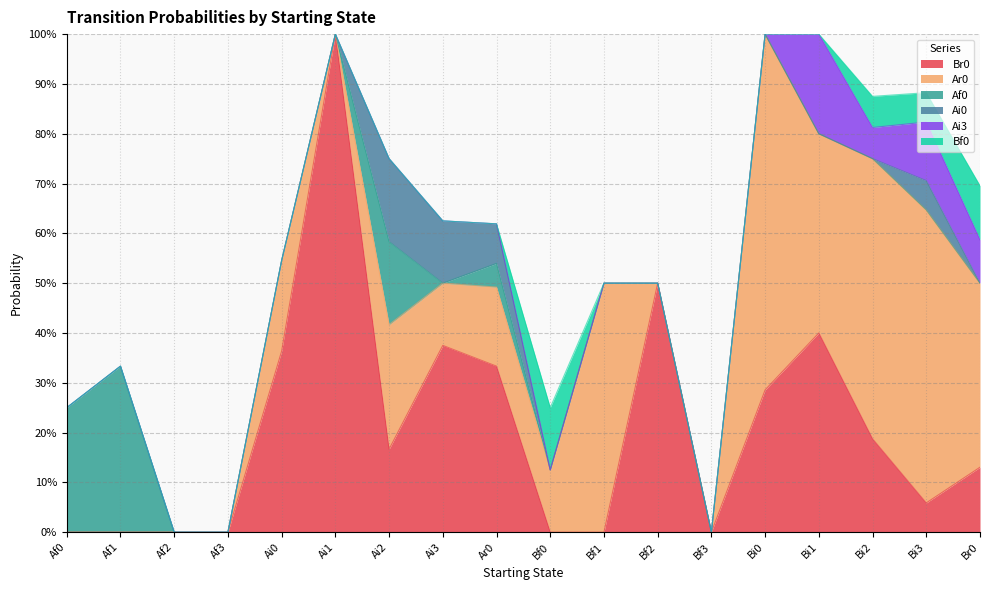

Reading left to right, what are all the values shown in this chart?

Br0: 0.0	0.0	0.0	0.0	0.4	1.0	0.2	0.4	0.3	0.0	0.0	0.5	0.0	0.3	0.4	0.2	0.1	0.1
Ar0: 0.0	0.0	0.0	0.0	0.2	0.0	0.2	0.1	0.2	0.1	0.5	0.0	0.0	0.7	0.4	0.6	0.6	0.4
Af0: 0.2	0.3	0.0	0.0	0.0	0.0	0.2	0.0	0.0	0.0	0.0	0.0	0.0	0.0	0.0	0.0	0.0	0.0
Ai0: 0.0	0.0	0.0	0.0	0.0	0.0	0.2	0.1	0.1	0.0	0.0	0.0	0.0	0.0	0.0	0.0	0.1	0.0
Ai3: 0.0	0.0	0.0	0.0	0.0	0.0	0.0	0.0	0.0	0.0	0.0	0.0	0.0	0.0	0.2	0.1	0.1	0.1
Bf0: 0.0	0.0	0.0	0.0	0.0	0.0	0.0	0.0	0.0	0.1	0.0	0.0	0.0	0.0	0.0	0.1	0.1	0.1